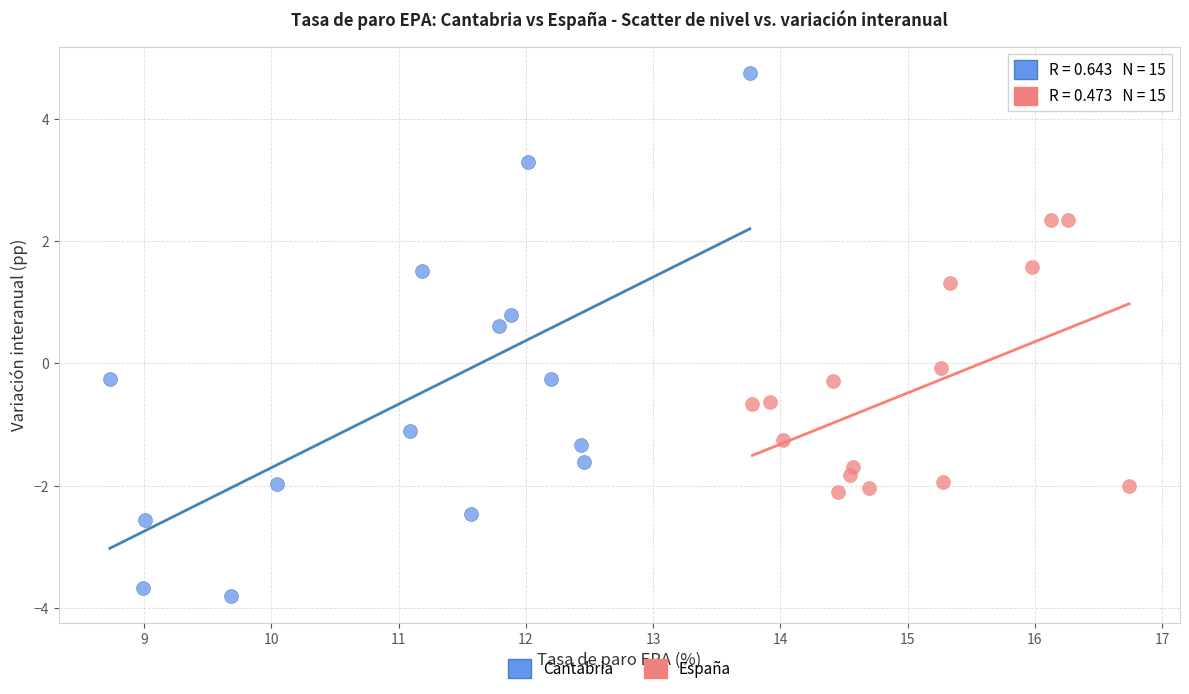

Which series has the widest spread of Y values?

Cantabria